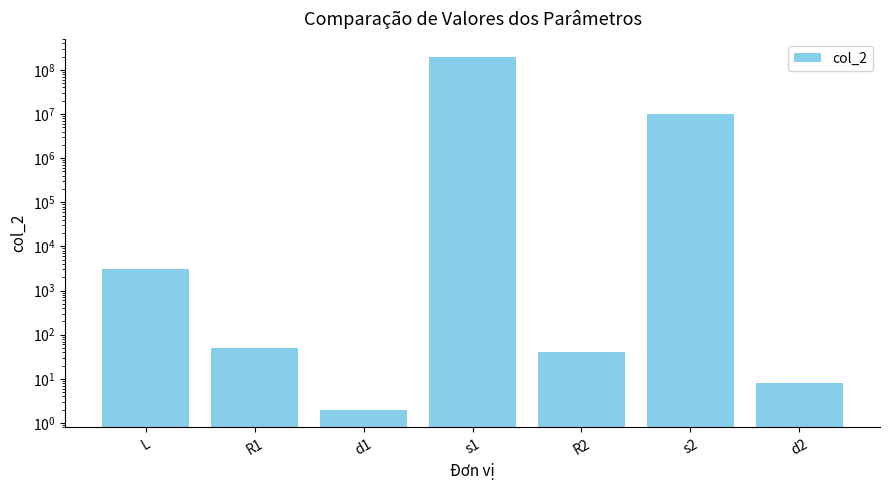

The chart shows a value of 44229440 at s1. True or false?

False